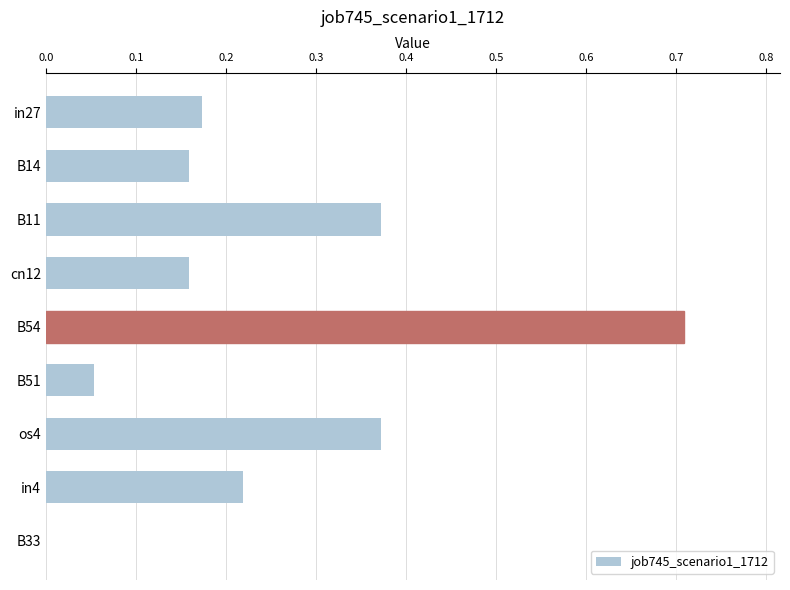

Which has a higher value, B33 or in4?

in4